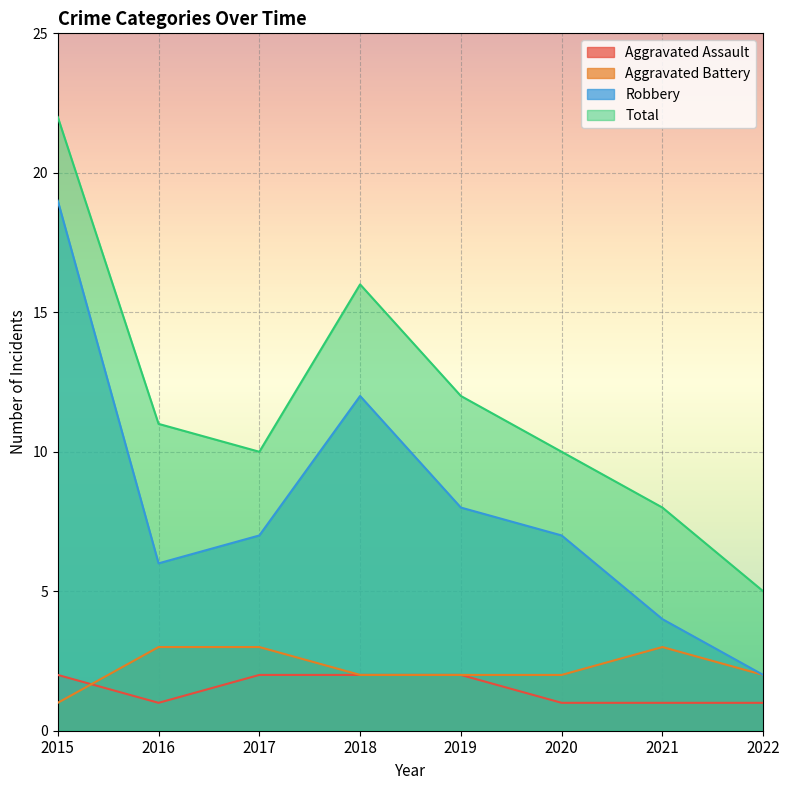

Reading left to right, what are all the values shown in this chart?

Aggravated Assault: 2015=2	2016=1	2017=2	2018=2	2019=2	2020=1	2021=1	2022=1
Aggravated Battery: 2015=1	2016=3	2017=3	2018=2	2019=2	2020=2	2021=3	2022=2
Robbery: 2015=19	2016=6	2017=7	2018=12	2019=8	2020=7	2021=4	2022=2
Total: 2015=22	2016=11	2017=10	2018=16	2019=12	2020=10	2021=8	2022=5